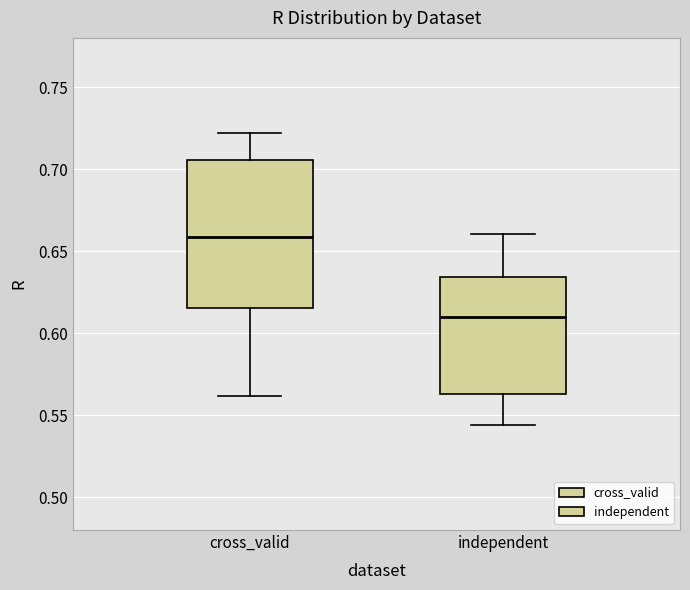

Reading left to right, transcribe this box plot: for each box, give where its median line is, the range the box spans, and where its two whiskers end, as read against the y-axis. The values are not printed on the chart, so give them approximately, as read against the axis.

cross_valid: median 0.660, box 0.615 to 0.705, whiskers 0.560 to 0.720
independent: median 0.610, box 0.565 to 0.635, whiskers 0.545 to 0.660